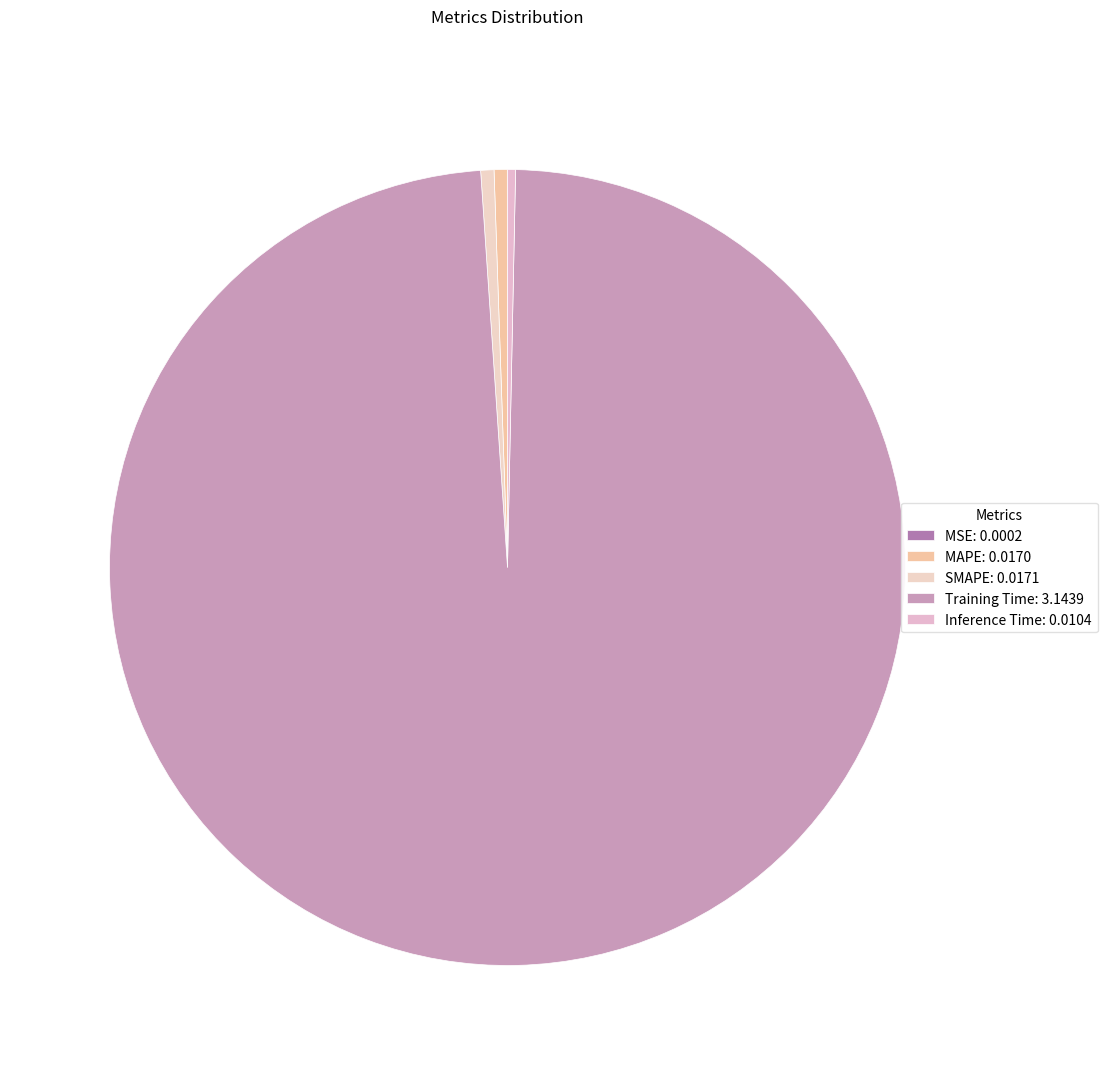

The MAPE slice represents 11% of the pie. True or false?

False